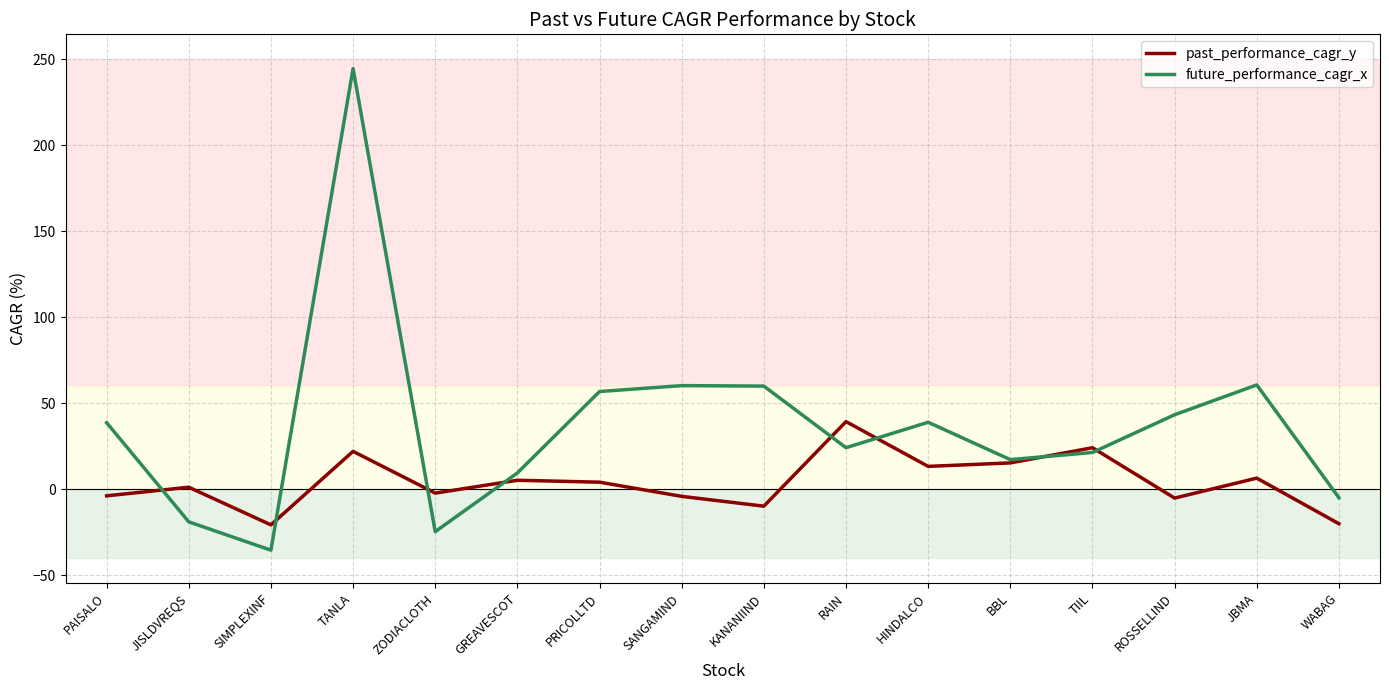

Which series ends up on top after the final intersection of future_performance_cagr_x and past_performance_cagr_y?

future_performance_cagr_x